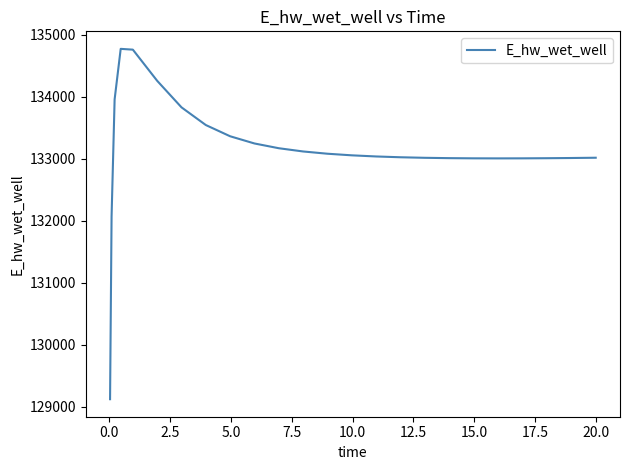

What is the sum of all values?

3328543.4